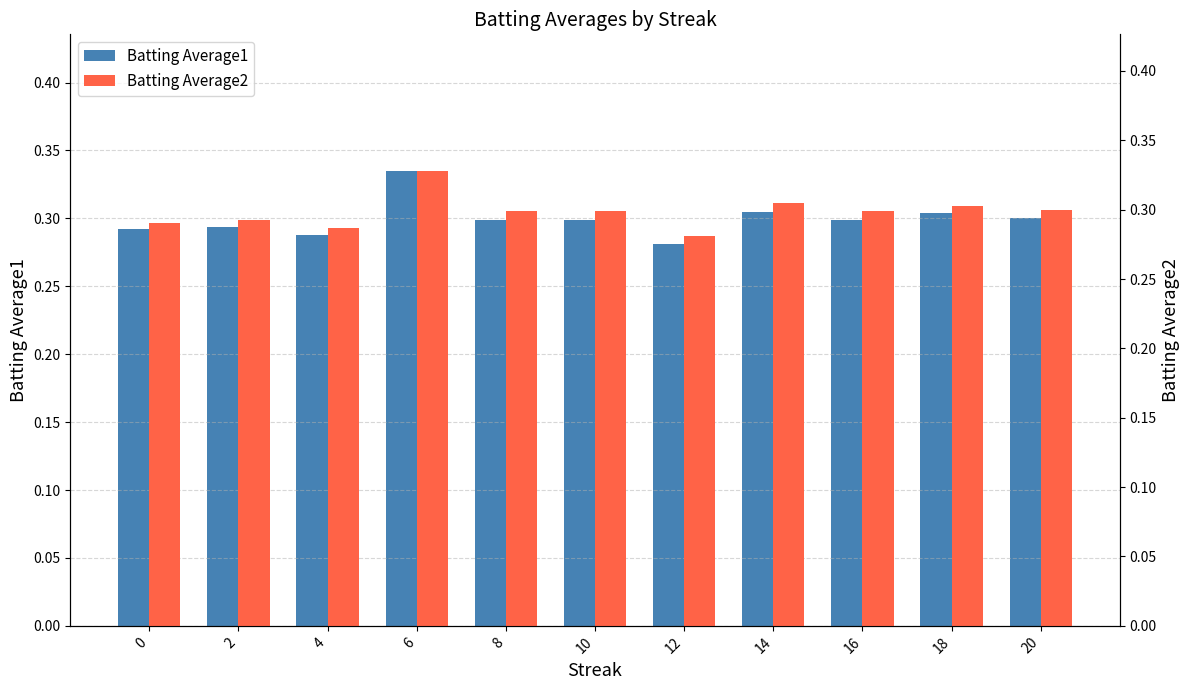

Between 12 and 8, which is larger?

8